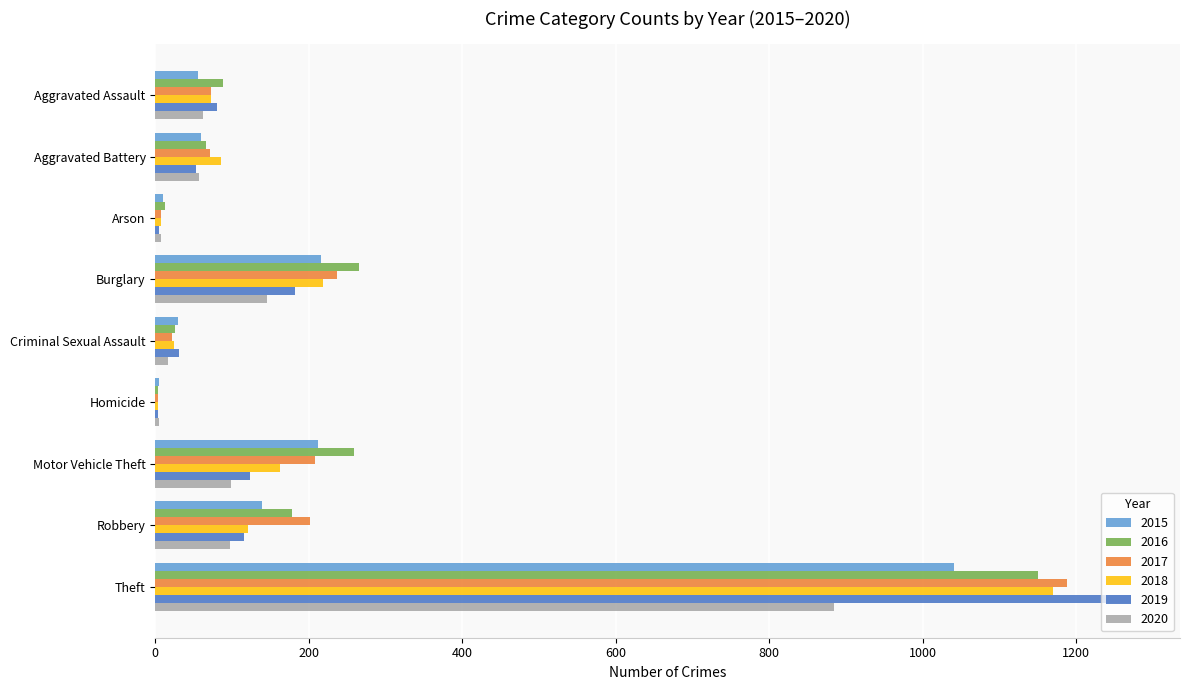

The value of 2016 at Burglary is 266. True or false?

True